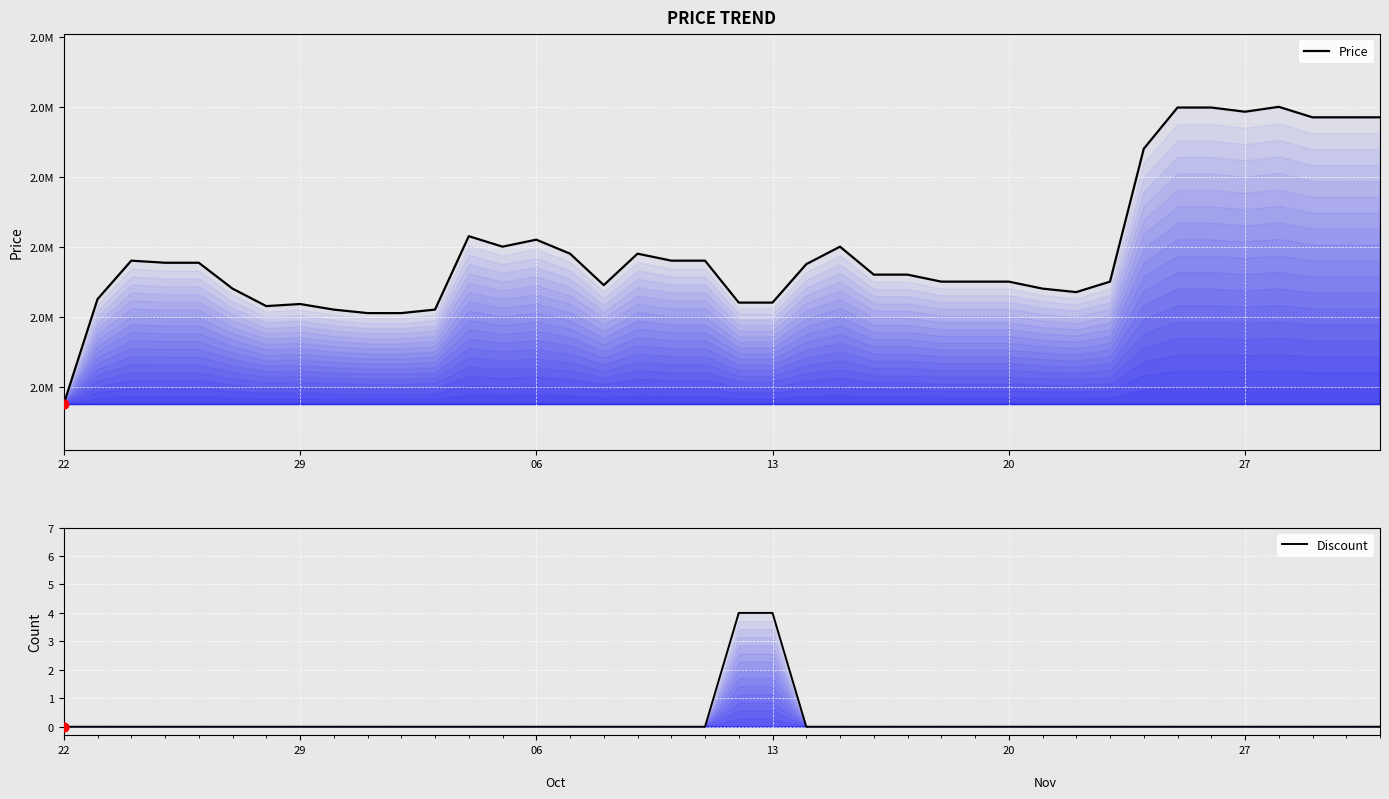

Which series has the largest Y range (max minus min)?

Price